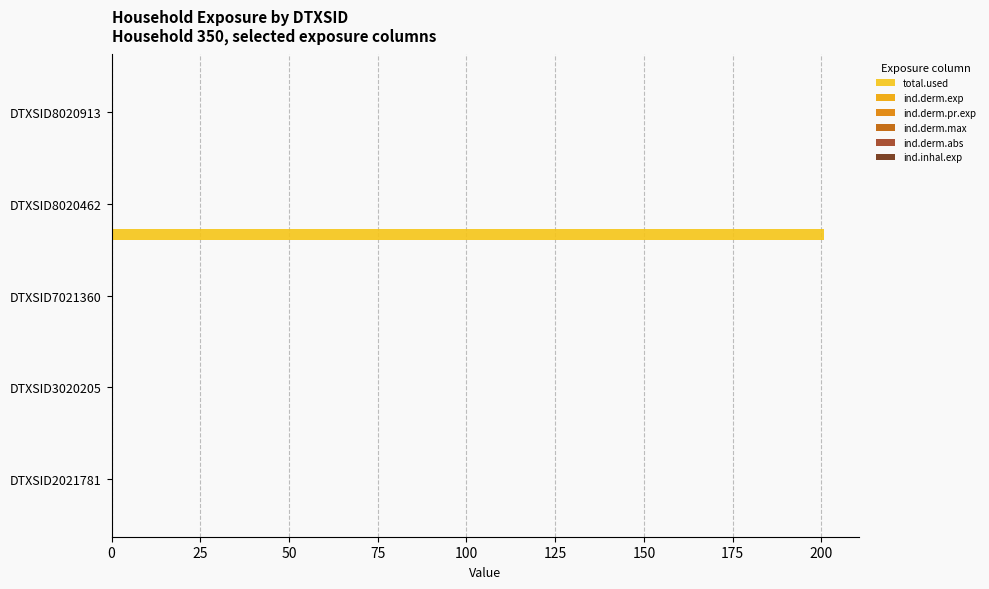

Which series changed the most between DTXSID7021360 and DTXSID8020462?

total.used